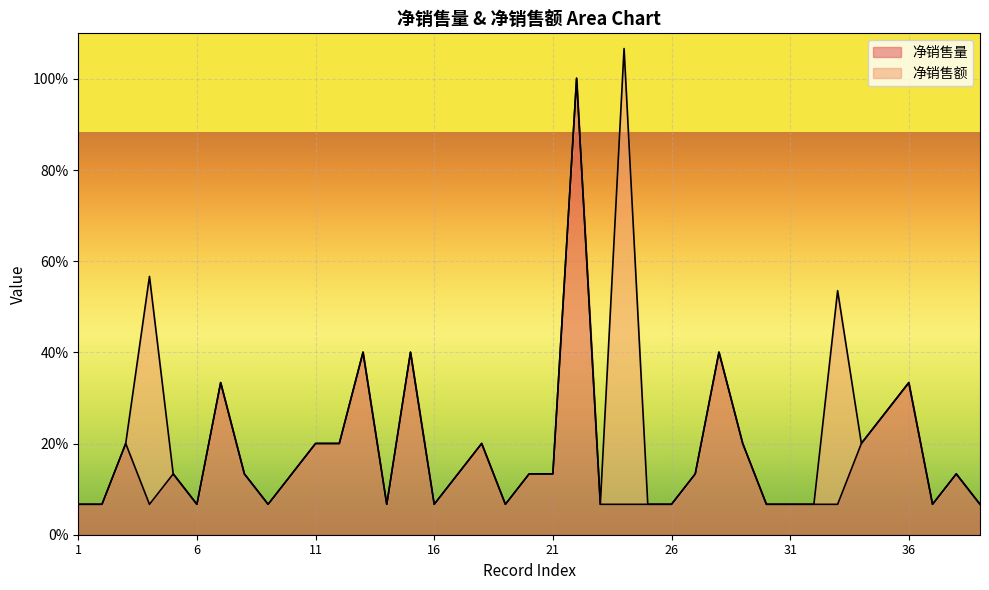

What is the approximate value at 6?

6.7